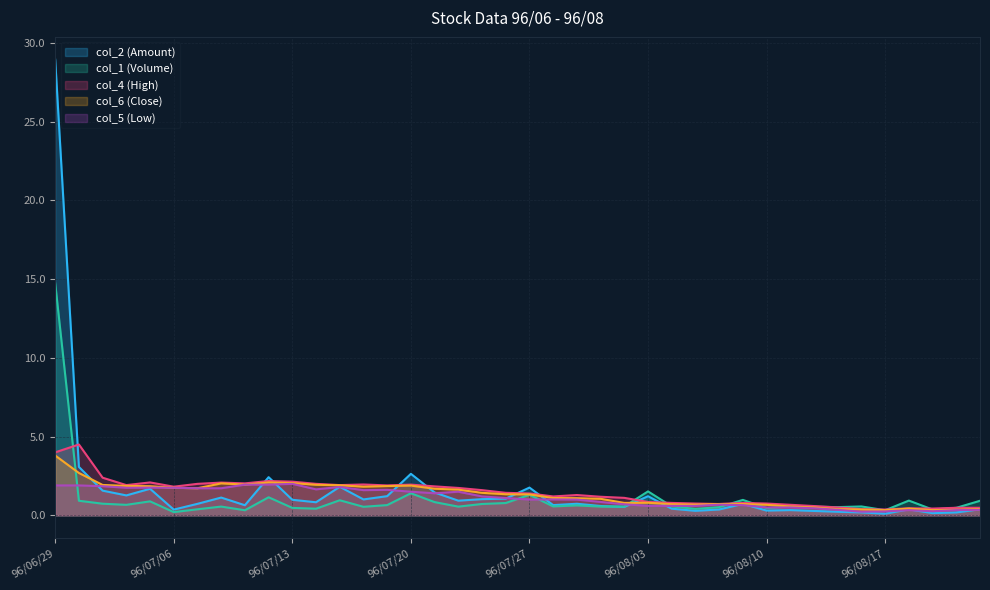

Reading left to right, transcribe all the data shown in this chart.

col_2 (Amount): 28.9	3.1	1.6	1.3	1.7	0.4	0.7	1.1	0.6	2.4	1.0	0.8	1.8	1.0	1.2	2.6	1.5	0.9	1.0	1.1	1.8	0.7	0.7	0.6	0.5	1.2	0.4	0.3	0.4	0.7	0.3	0.3	0.3	0.2	0.2	0.1	0.4	0.1	0.2	0.4
col_1 (Volume): 14.7	0.9	0.7	0.7	0.9	0.2	0.4	0.6	0.3	1.1	0.5	0.4	1.0	0.5	0.7	1.4	0.8	0.6	0.7	0.8	1.3	0.6	0.6	0.6	0.6	1.5	0.6	0.4	0.5	1.0	0.5	0.6	0.5	0.5	0.6	0.3	0.9	0.4	0.5	0.9
col_4 (High): 4.0	4.5	2.4	1.9	2.1	1.8	2.0	2.1	2.0	2.2	2.1	2.0	1.9	2.0	1.9	1.9	1.8	1.7	1.6	1.4	1.4	1.2	1.3	1.2	1.1	0.8	0.8	0.8	0.7	0.8	0.8	0.7	0.6	0.5	0.4	0.4	0.5	0.4	0.5	0.5
col_6 (Close): 3.8	2.7	1.9	1.9	1.9	1.8	1.7	2.0	1.9	2.1	2.0	1.9	1.9	1.8	1.9	1.9	1.7	1.6	1.4	1.3	1.3	1.1	1.1	1.1	0.8	0.8	0.7	0.7	0.7	0.7	0.7	0.6	0.5	0.4	0.4	0.3	0.4	0.3	0.3	0.4
col_5 (Low): 1.9	1.9	1.9	1.8	1.8	1.8	1.7	1.7	1.9	1.9	2.0	1.6	1.8	1.6	1.6	1.5	1.4	1.5	1.2	1.1	1.0	1.0	1.0	0.8	0.7	0.6	0.6	0.6	0.7	0.7	0.5	0.5	0.5	0.3	0.2	0.2	0.3	0.3	0.3	0.3